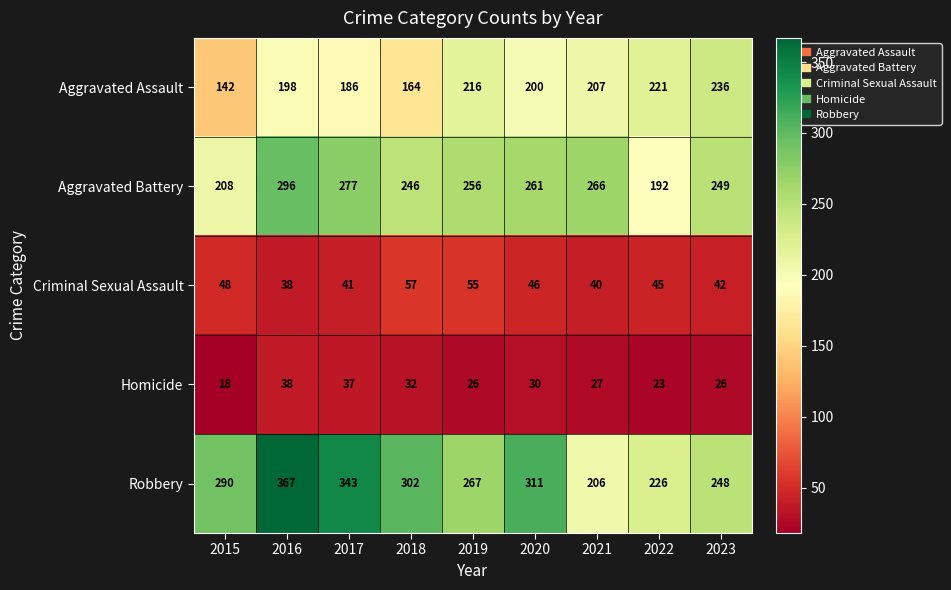

At which category is the sum across all series the highest?

2016